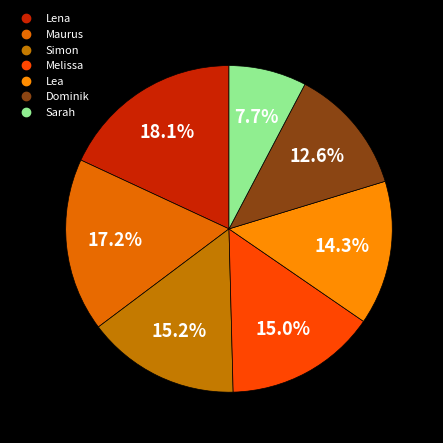

How many segments does this pie chart have?

7